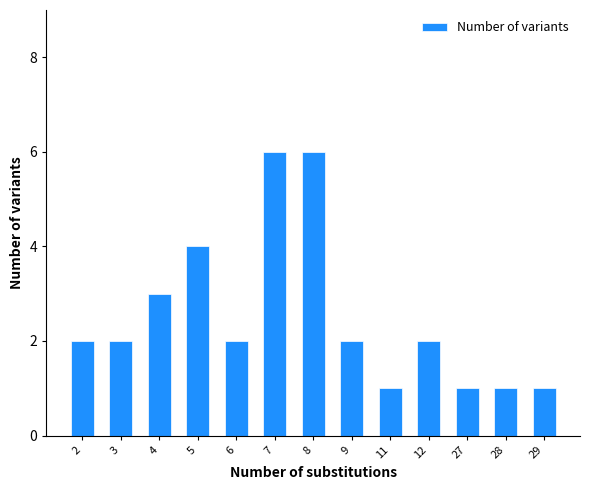

The value at 27 is 0. True or false?

False